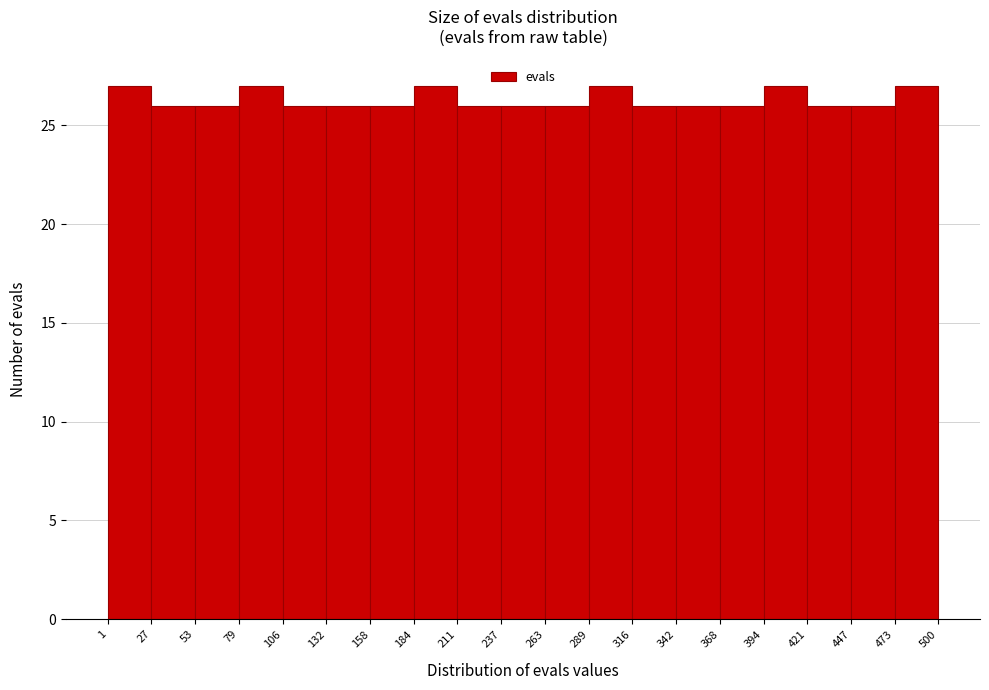

Reading left to right, list every bar in this chart as the range it spans on the x-axis followed by its height. The values are not printed on the chart, so give them approximately, as read against the axis.

1 to 27: 27
27 to 53: 26
53 to 79: 26
79 to 106: 27
106 to 132: 26
132 to 158: 26
158 to 184: 26
184 to 211: 27
211 to 237: 26
237 to 263: 26
263 to 289: 26
289 to 316: 27
316 to 342: 26
342 to 368: 26
368 to 394: 26
394 to 421: 27
421 to 447: 26
447 to 473: 26
473 to 500: 27